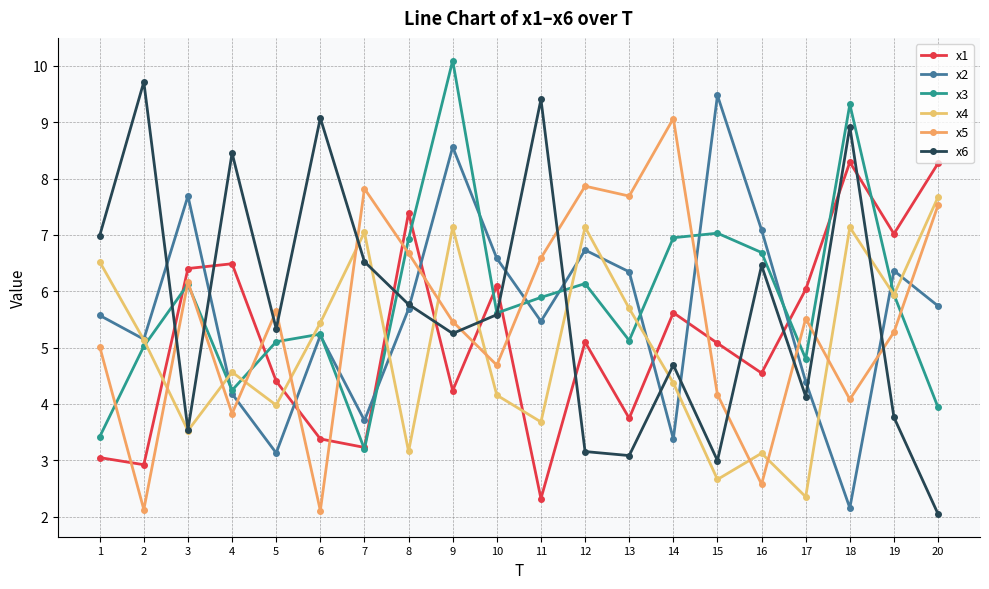

Which series has the largest total across all categories?

x3